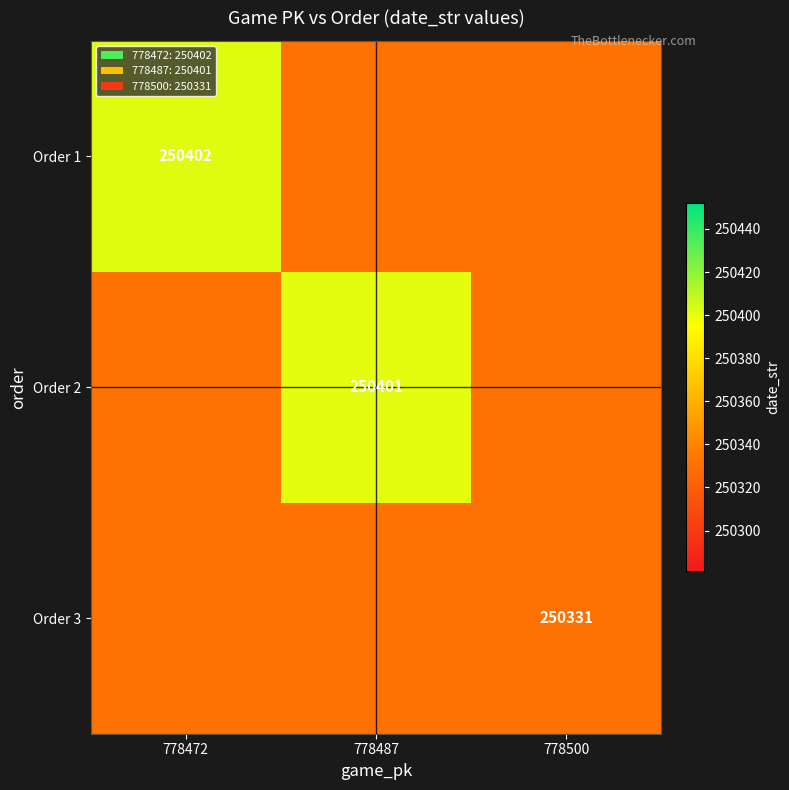

The value of Order 3 at 778500 is 250331. True or false?

True